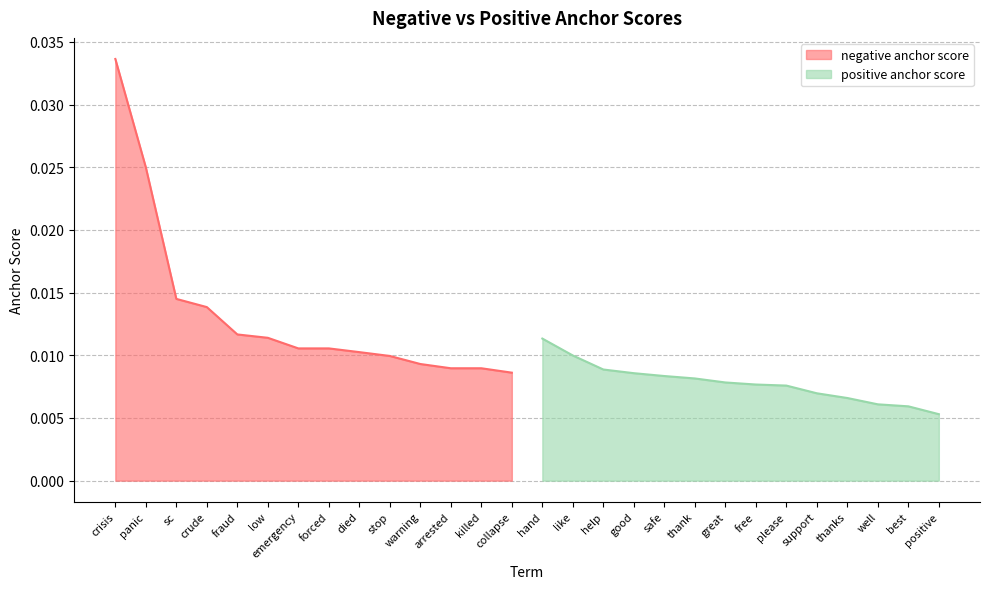

What is the sum of all positive anchor score values?

0.1